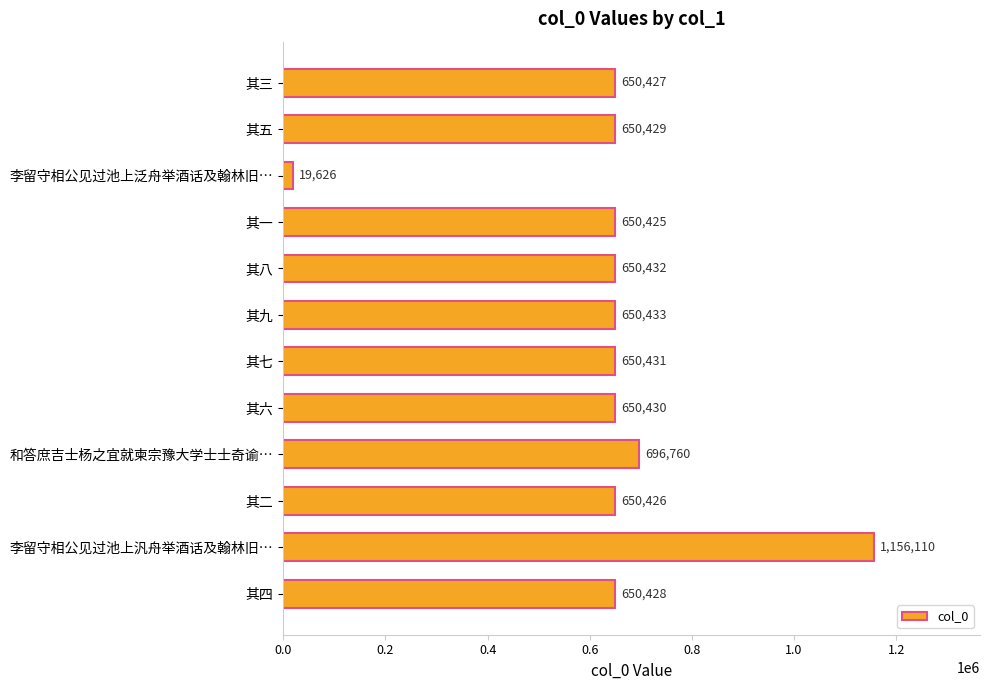

Reading top to bottom, transcribe all the data shown in this chart.

650427	650429	19626	650425	650432	650433	650431	650430	696760	650426	1156110	650428